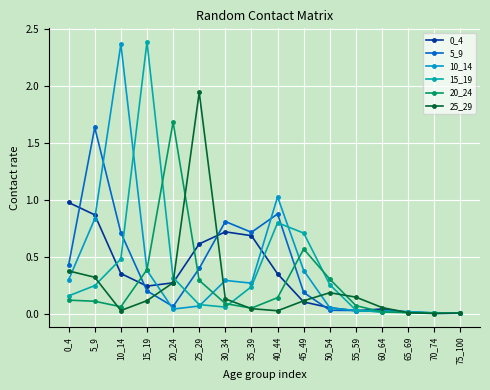

At which category does 25_29 reach its first local peak?

25_29